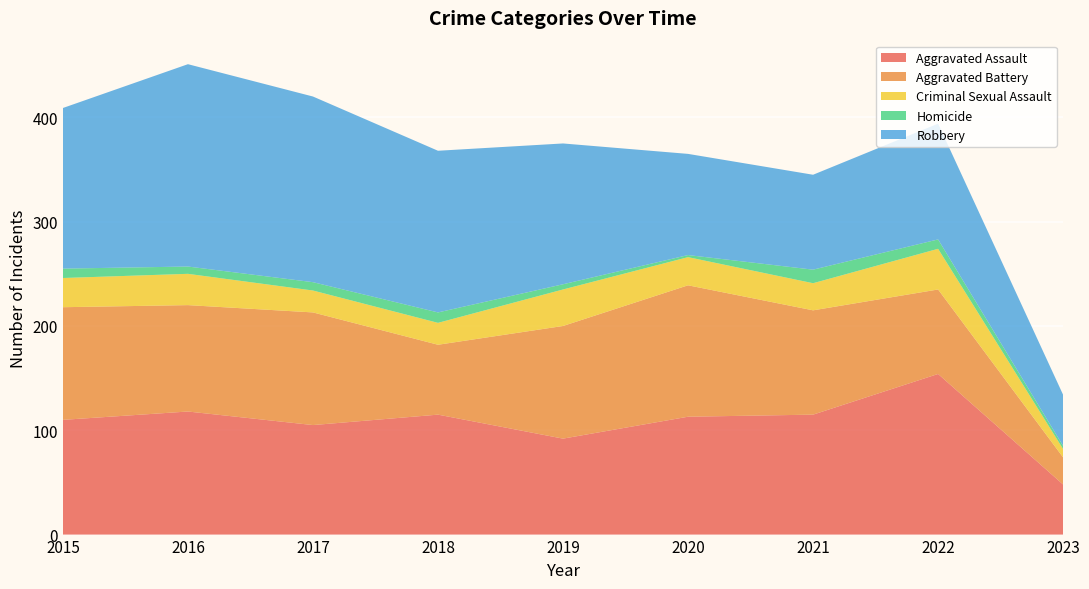

Reading left to right, transcribe all the data shown in this chart.

Aggravated Assault: 110	118	105	115	92	113	115	154	48
Aggravated Battery: 108	102	108	67	108	126	100	81	26
Criminal Sexual Assault: 28	30	21	21	35	27	26	39	8
Homicide: 9	7	8	10	5	2	13	9	3
Robbery: 154	194	178	155	135	97	91	111	49